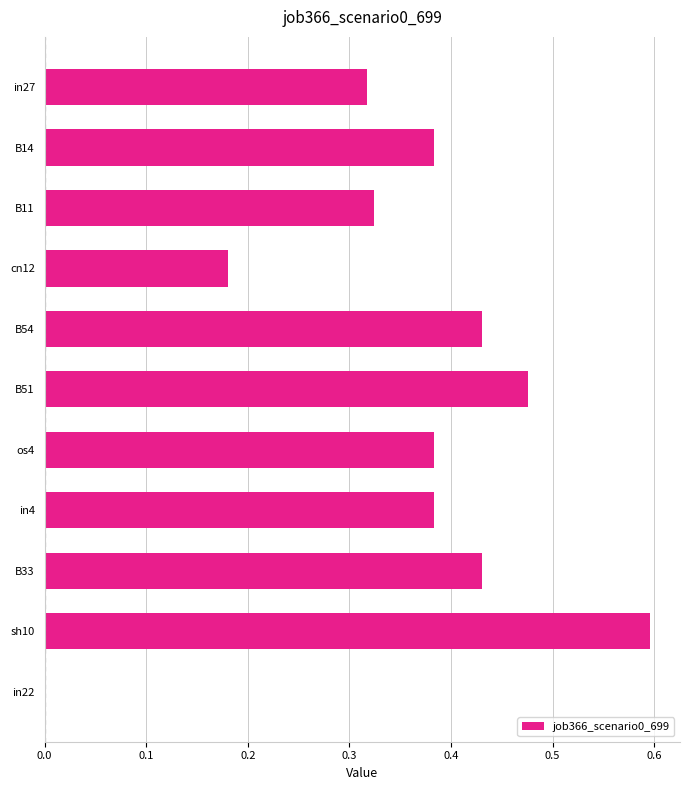

Which label corresponds to the largest value in the chart?

sh10